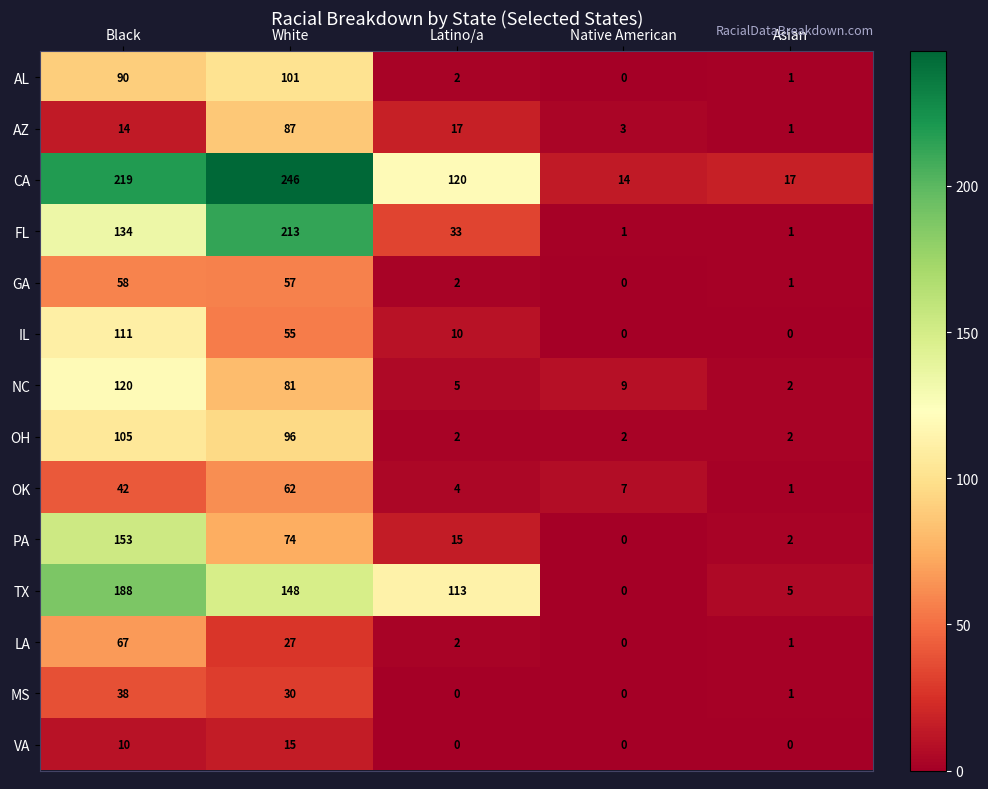

What is the difference between the CA values at Latino/a and Asian?

103